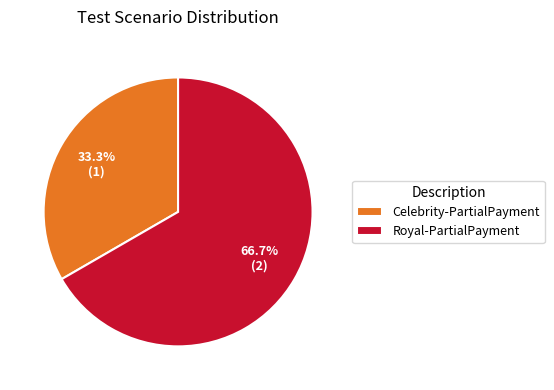

How many slices are in this pie chart?

2